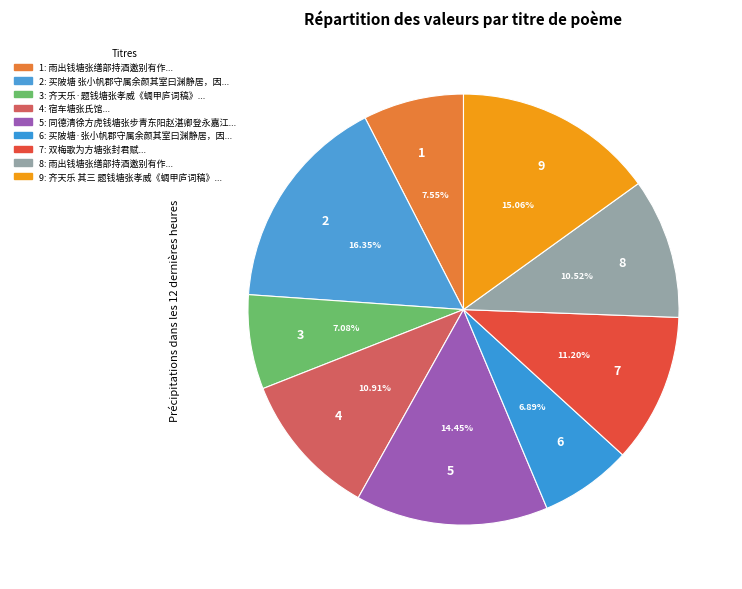

Count the number of slices in the pie.

9